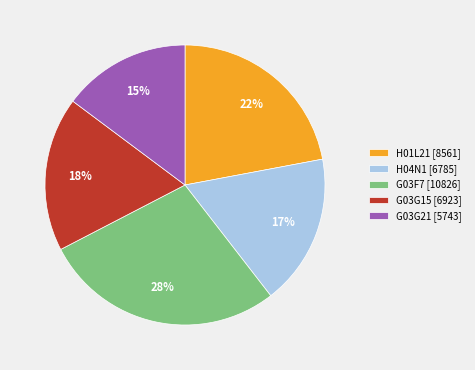

The G03F7 slice represents 28% of the pie. True or false?

True